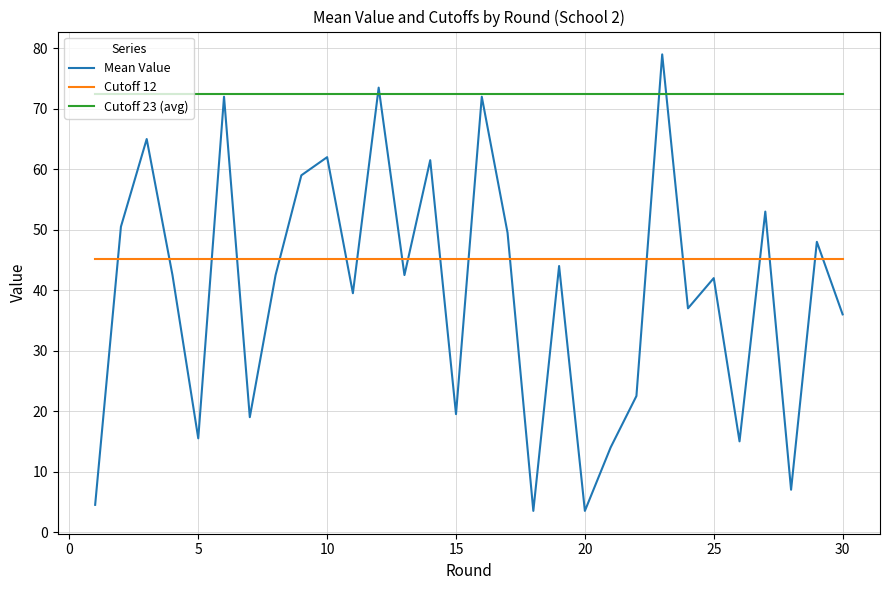

What is the minimum value for Mean Value?

3.5